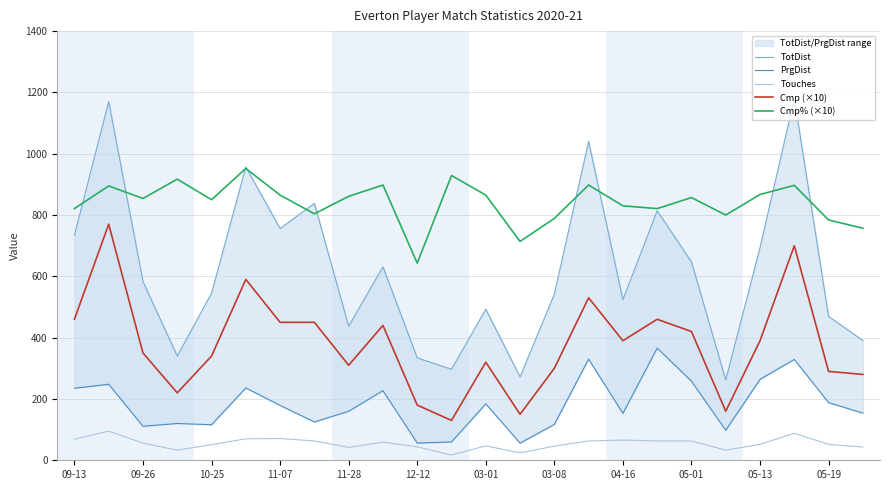

True or false: Touches has more than 2 points higher than both neighbors.

True